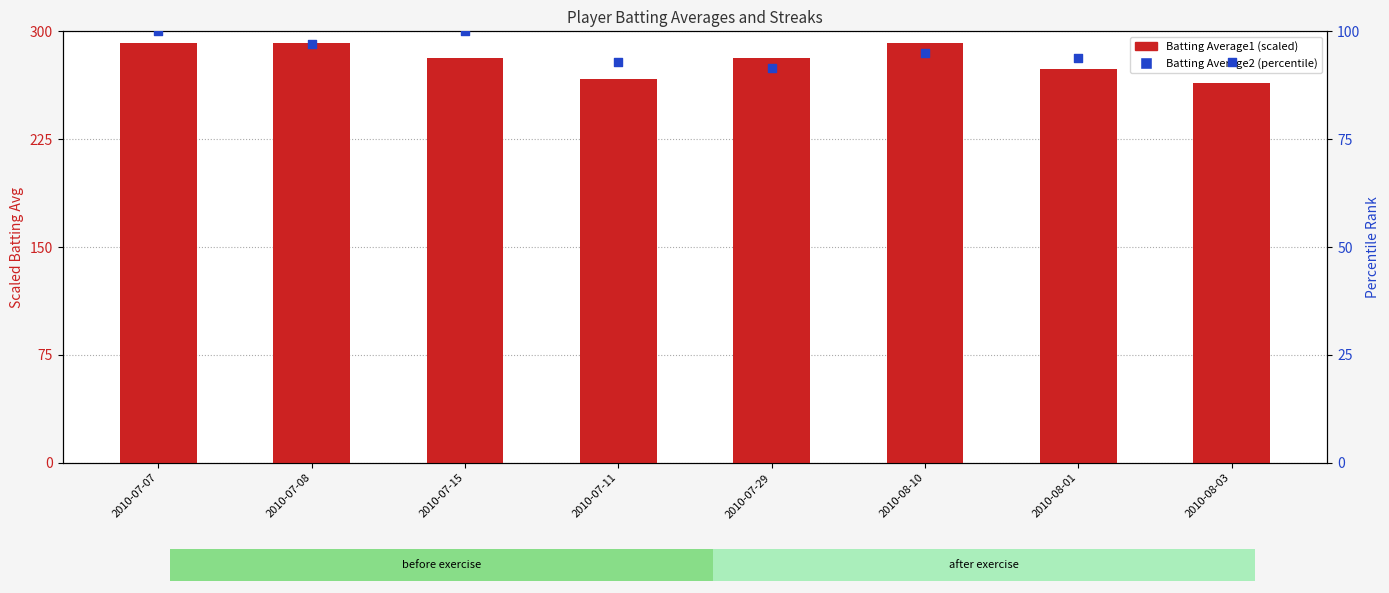

At how many categories does at least one series exceed 234?

8